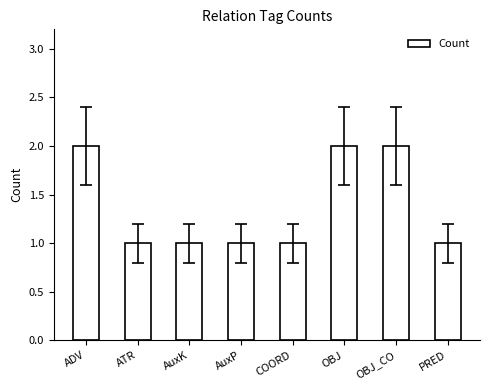

Which has a higher value, AuxP or ADV?

ADV